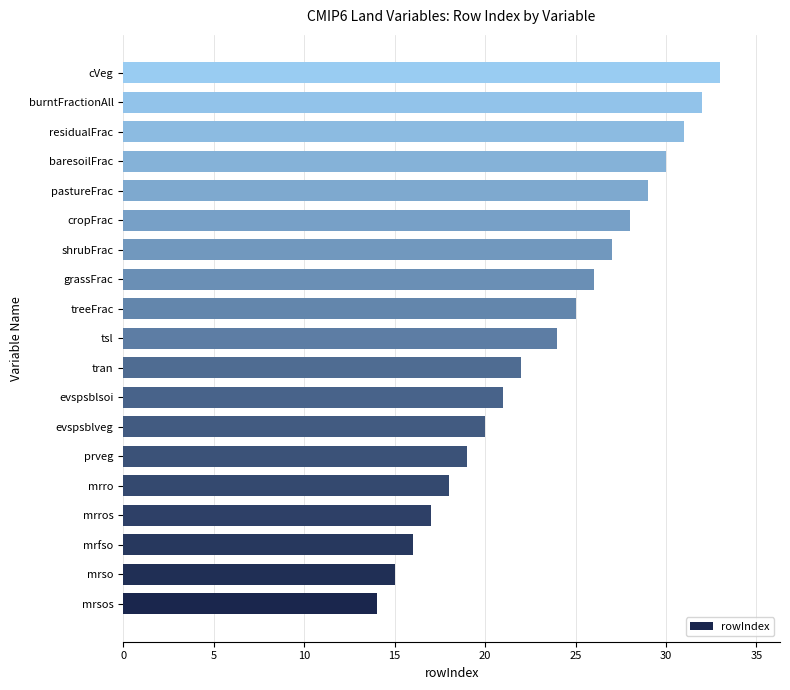

The chart shows a value of 36 at evspsblveg. True or false?

False